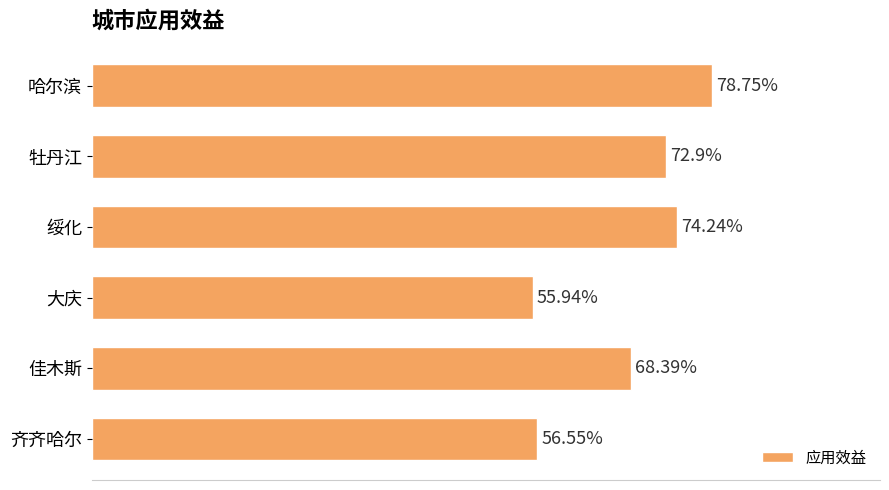

Rank the categories by value from lowest to highest.

大庆, 齐齐哈尔, 佳木斯, 牡丹江, 绥化, 哈尔滨